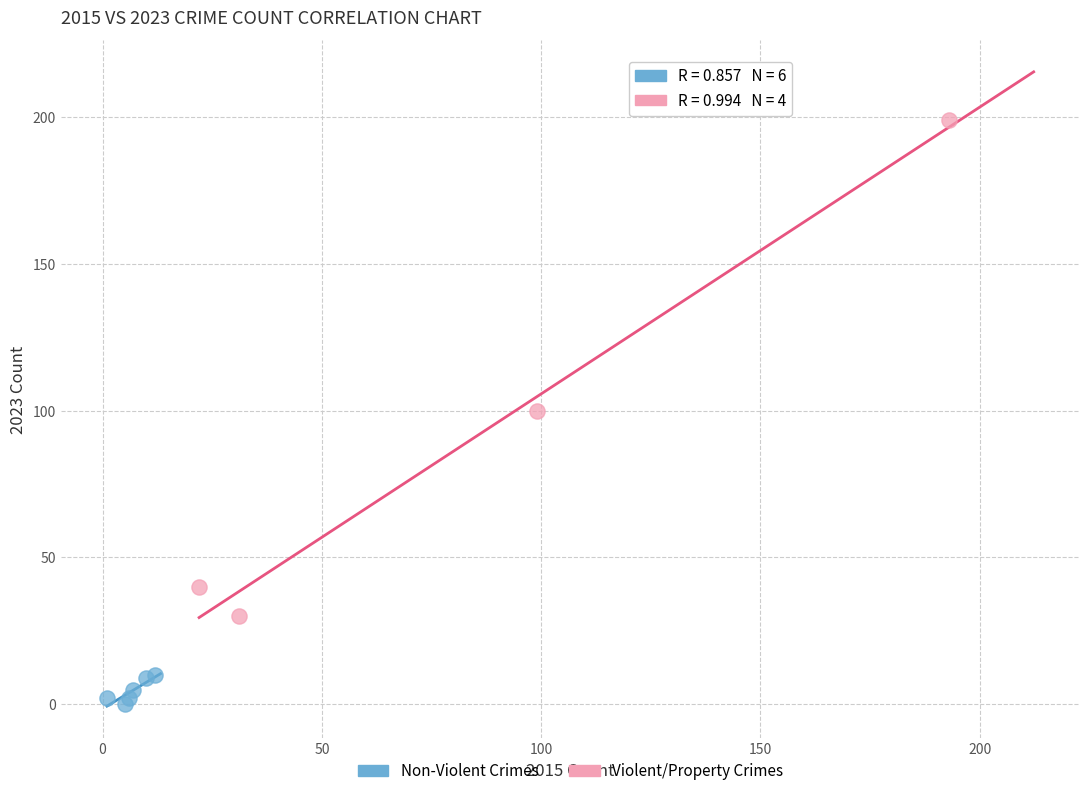

Which series has the widest spread of Y values?

Violent/Property Crimes